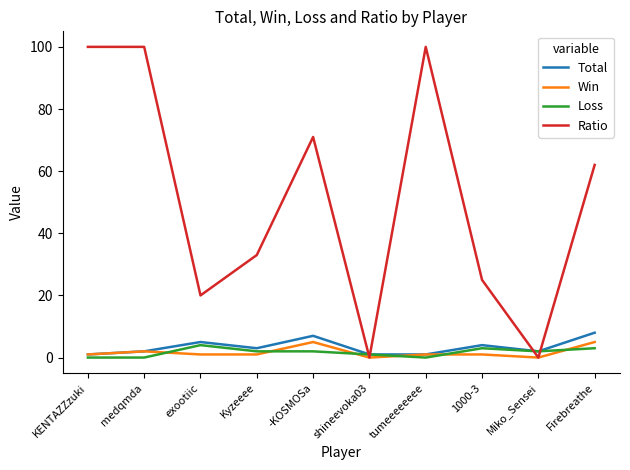

Between which two adjacent categories do Win and Loss first intersect?

medqmda and exootiic